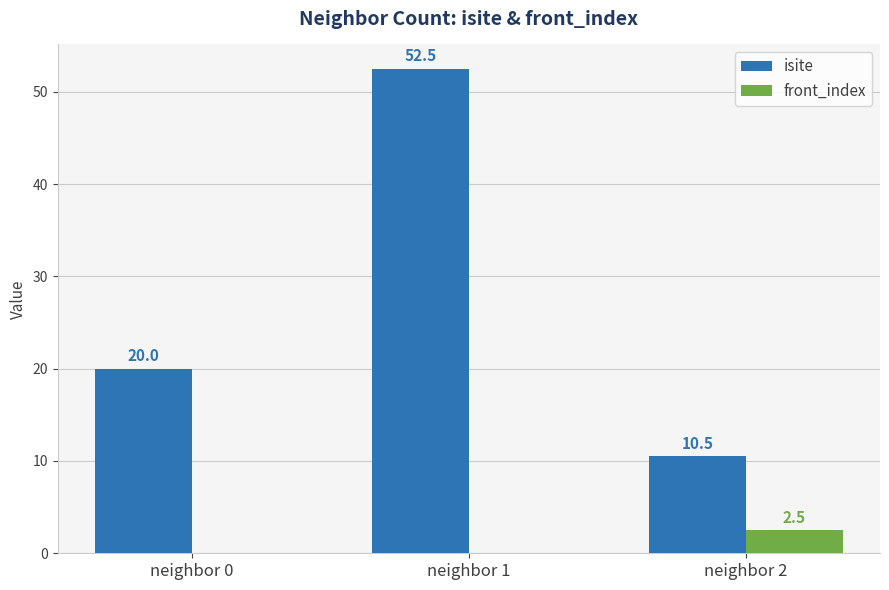

The value of front_index at neighbor 0 is 0.0. True or false?

True